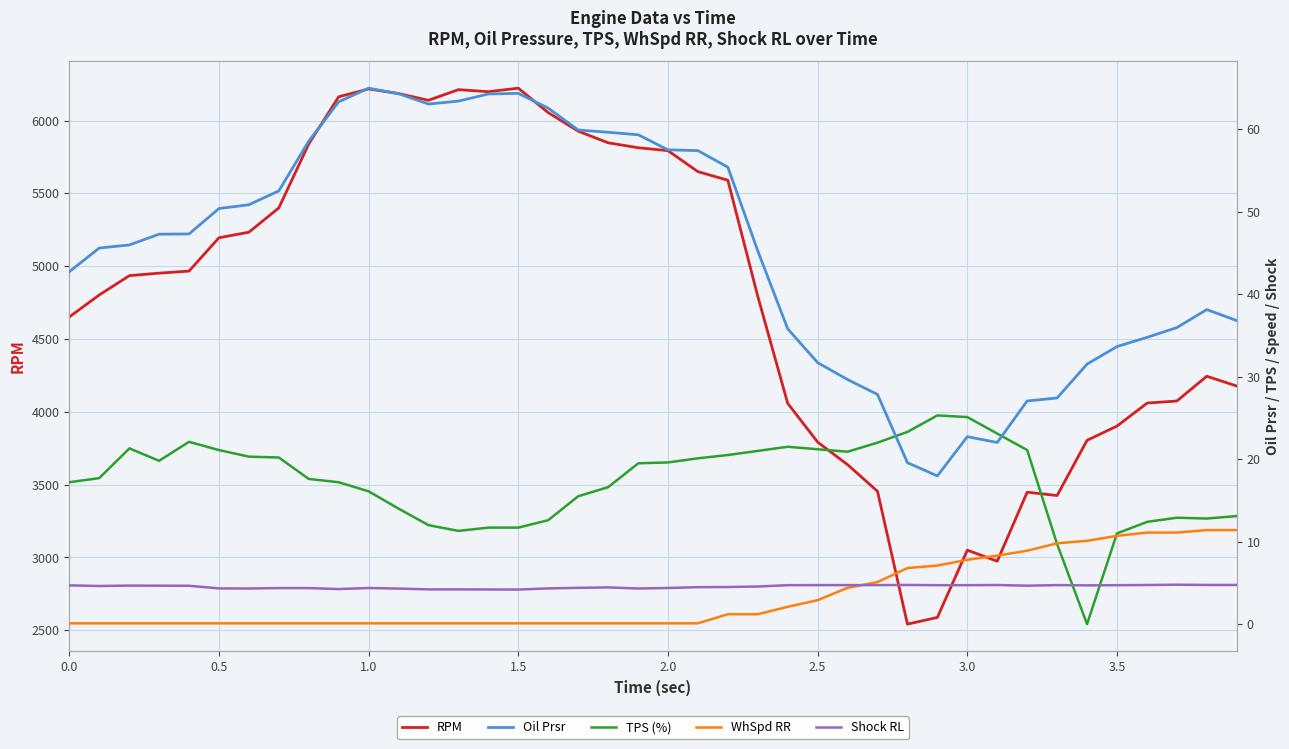

Count the number of data series in this chart.

5